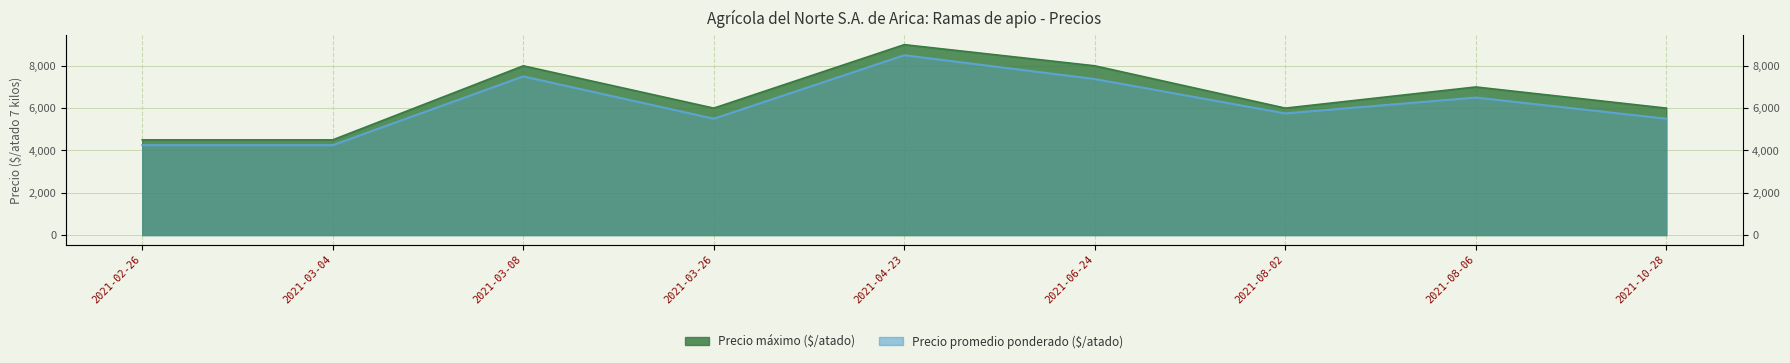

What are all the series names shown in the legend?

Precio máximo, Precio promedio ponderado